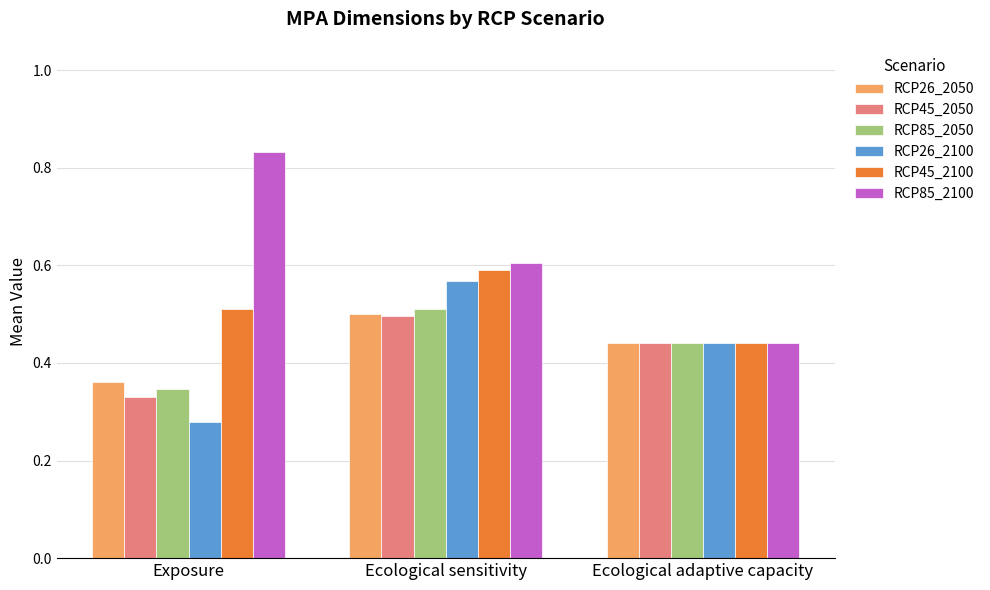

The value of RCP85_2050 at Exposure is 0.2. True or false?

False